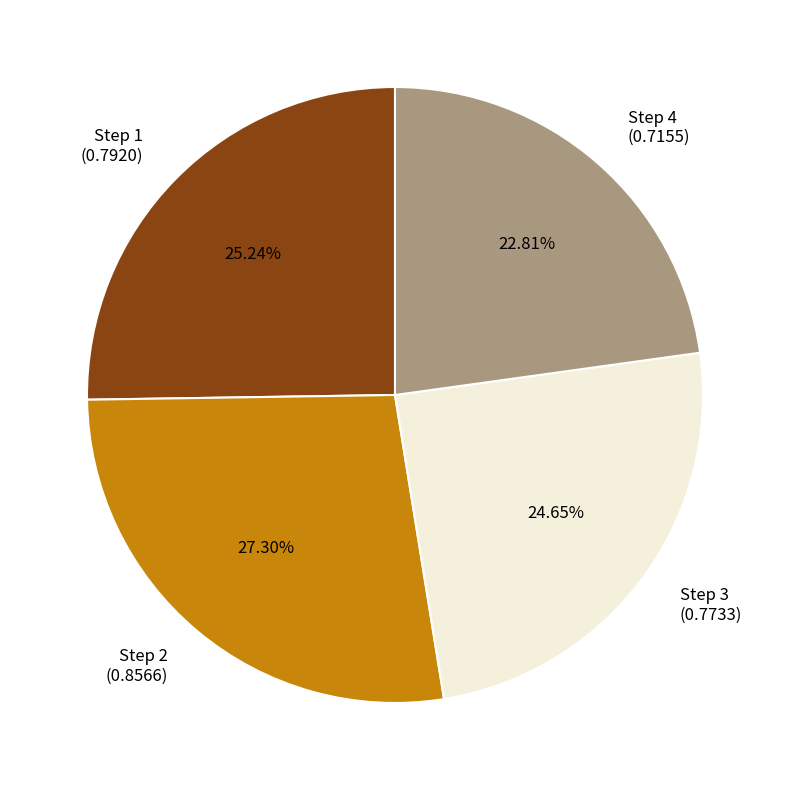

Is the sum of Step 4 (0.7155) and Step 3 (0.7733) greater than half?

No